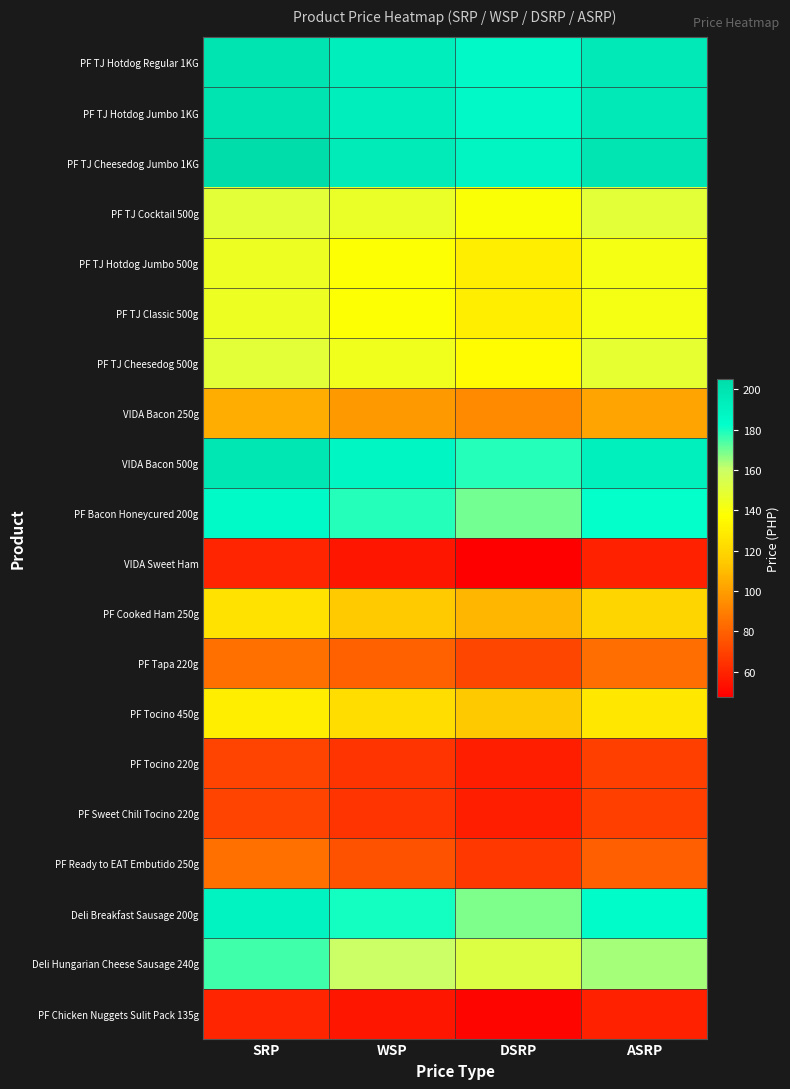

At how many categories does at least one series exceed 100?

4